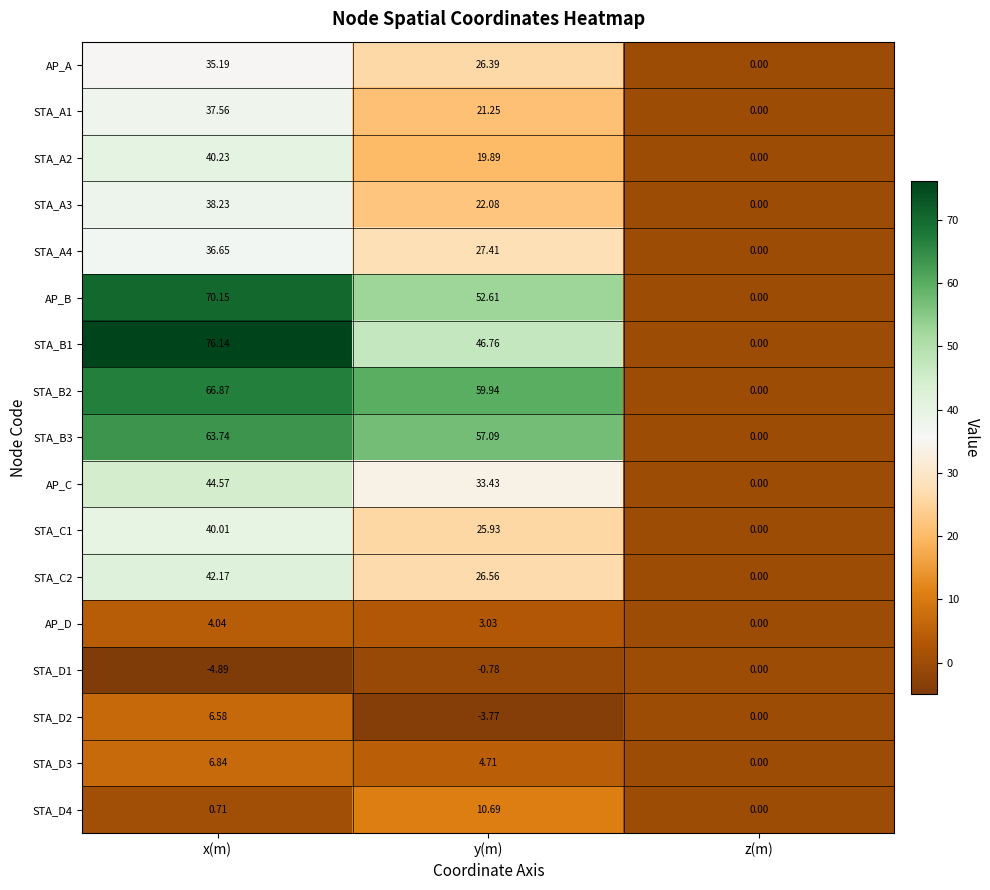

At which category is the sum across all series the highest?

x(m)